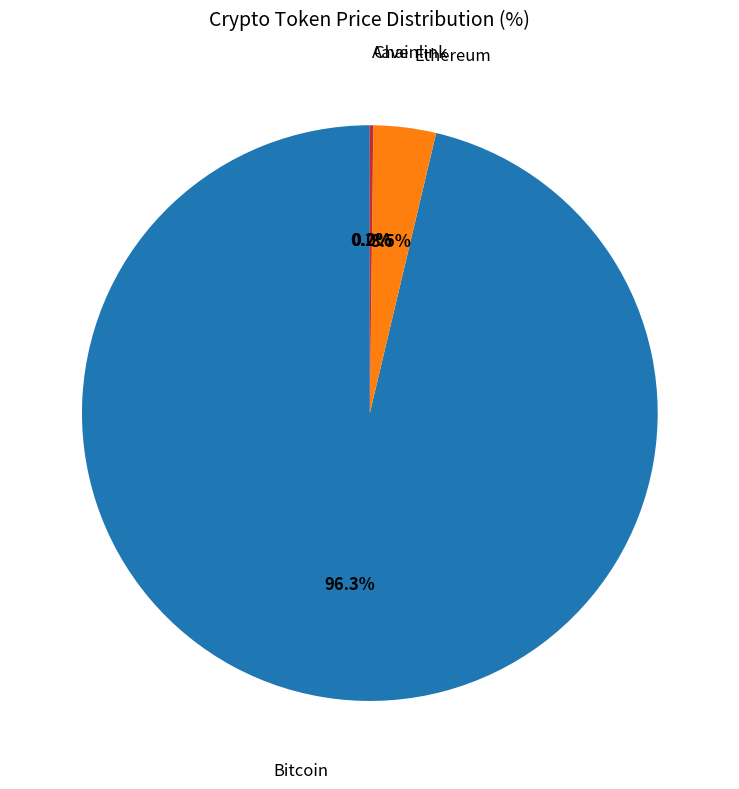

Which has a higher value, Ethereum or Bitcoin?

Bitcoin